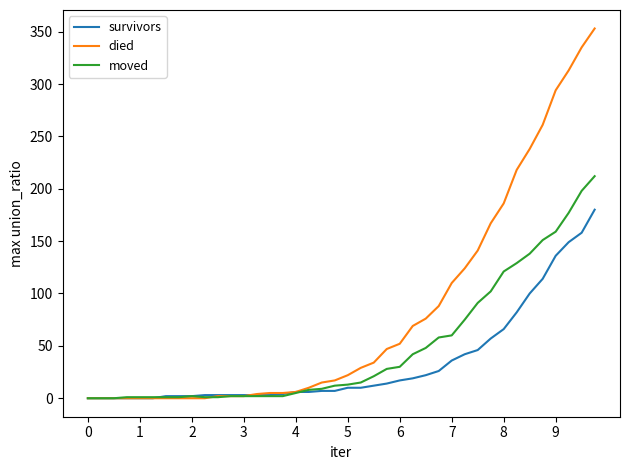

Rank the series by their average value, from lowest to highest.

survivors, moved, died